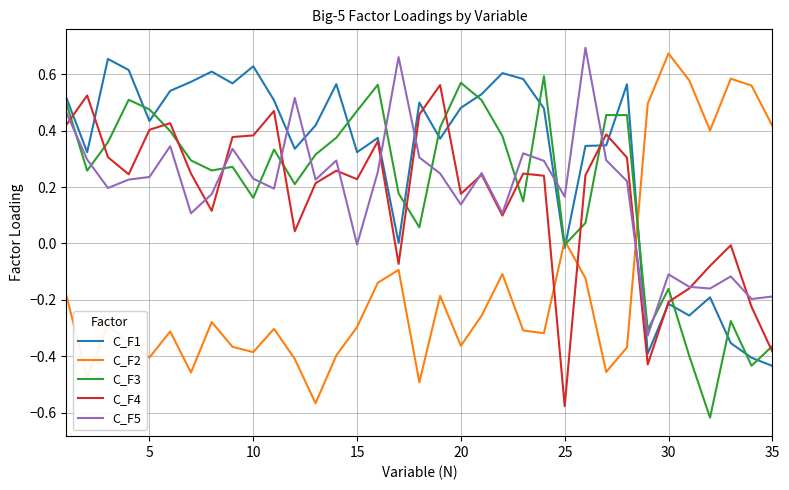

True or false: C_F2 and C_F1 cross at least once.

True